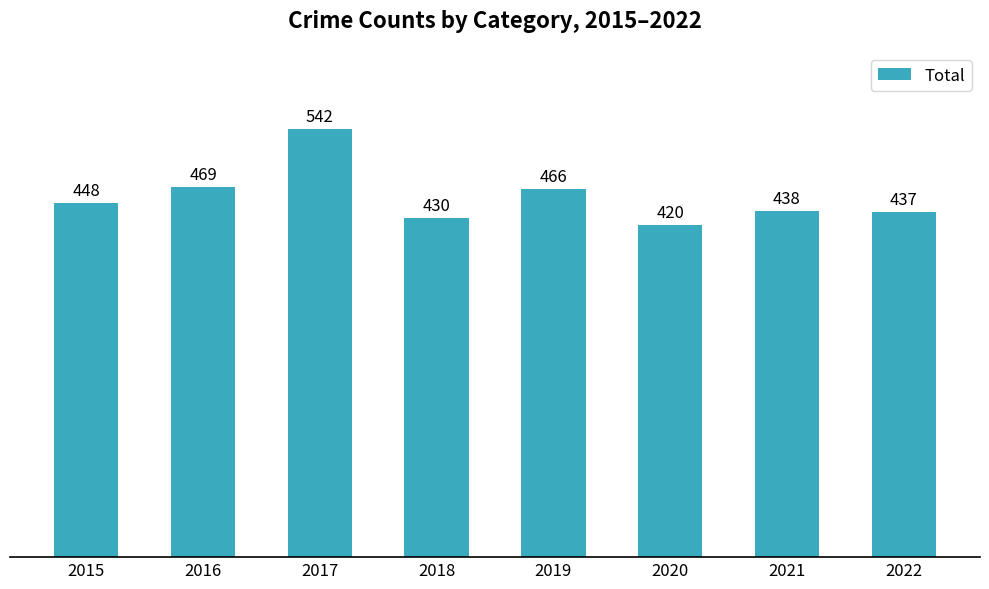

What is the approximate value at 2018?

430